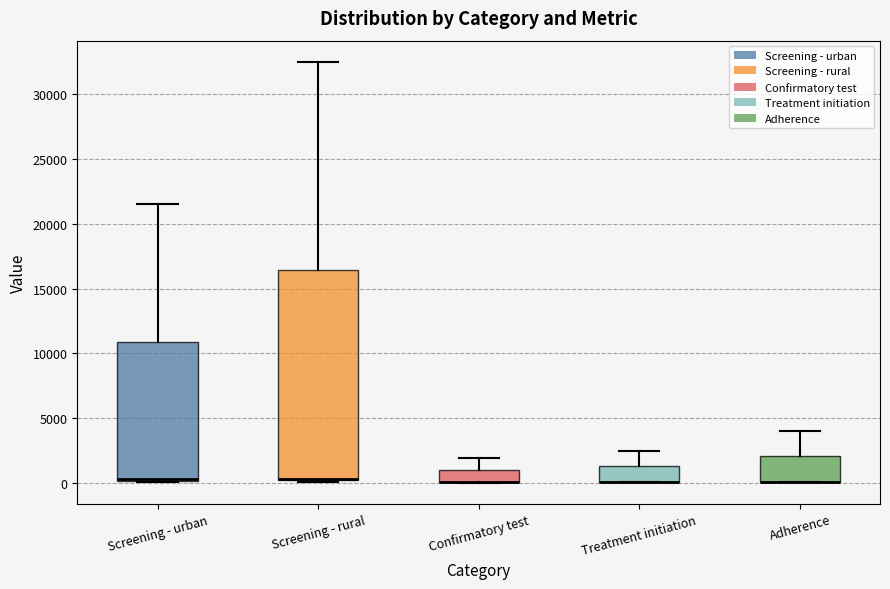

Reading left to right, transcribe this box plot: for each box, give where its median line is, the range the box spans, and where its two whiskers end, as read against the y-axis. The values are not printed on the chart, so give them approximately, as read against the axis.

Screening - urban: median 500 (drawn on the box's lower edge), box 0 to 11000, whiskers 0 to 21500
Screening - rural: median 500 (drawn on the box's lower edge), box 0 to 16500, whiskers 0 to 32500
Confirmatory test: median 0 (drawn on the box's lower edge), box 0 to 1000, whiskers 0 to 2000
Treatment initiation: median 0 (drawn on the box's lower edge), box 0 to 1500, whiskers 0 to 2500
Adherence: median 0 (drawn on the box's lower edge), box 0 to 2000, whiskers 0 to 4000